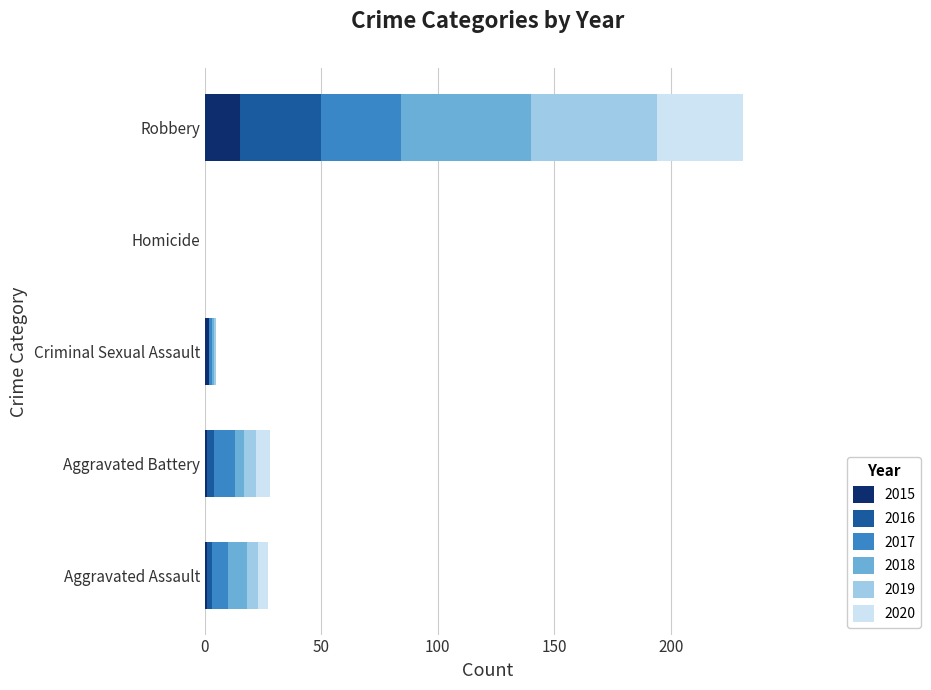

At which category is the sum across all series the highest?

Robbery